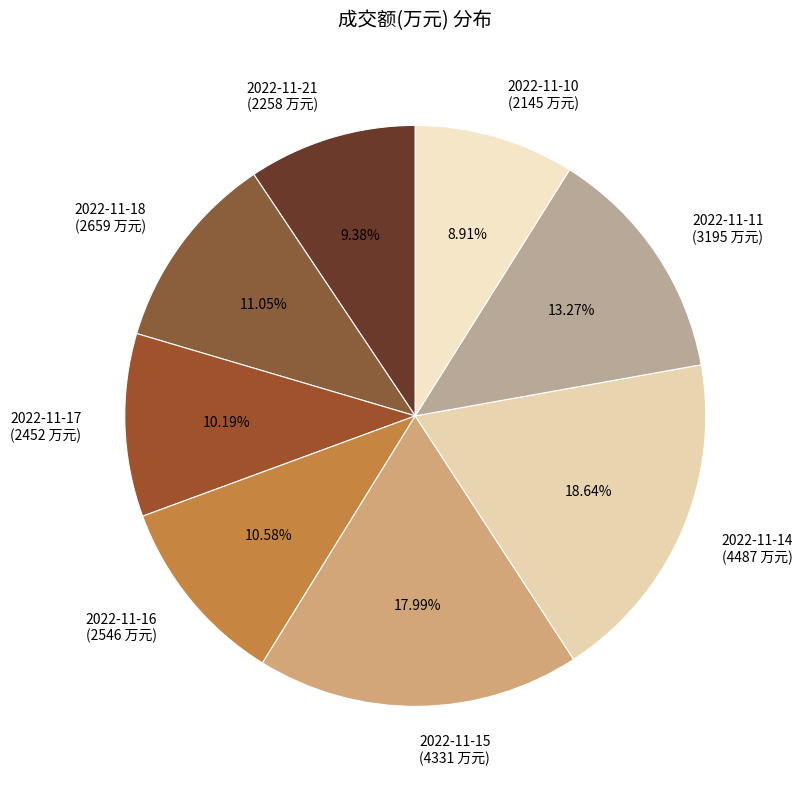

Which has a higher value, 2022-11-11 or 2022-11-14?

2022-11-14